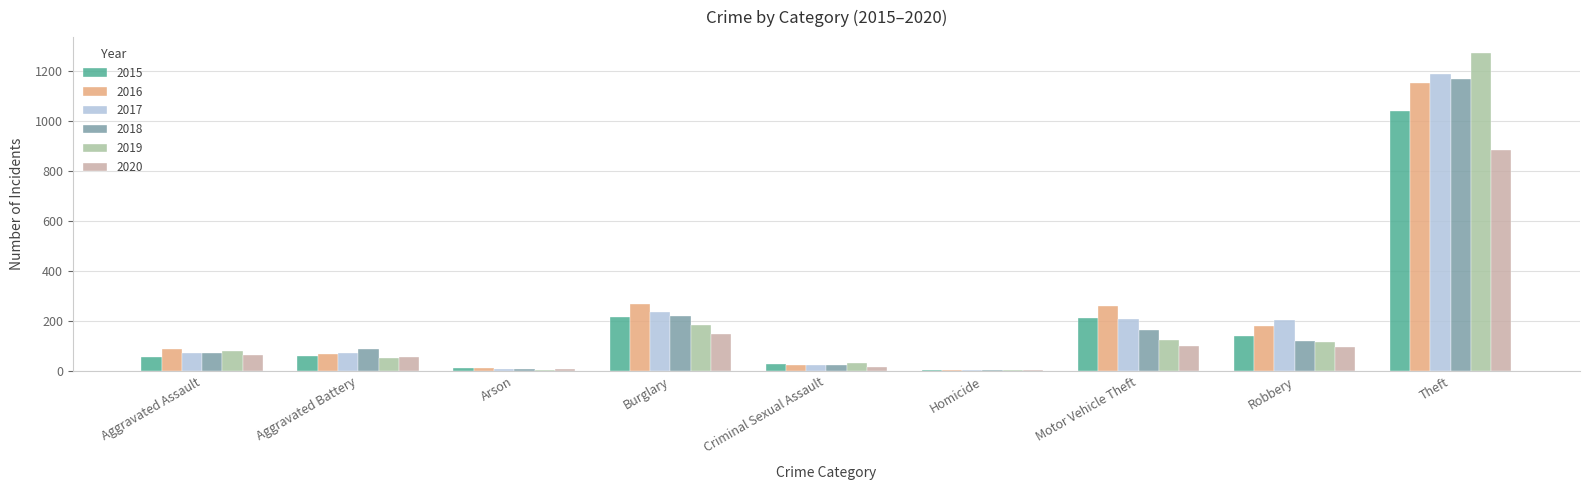

What is the greatest value displayed?

1272